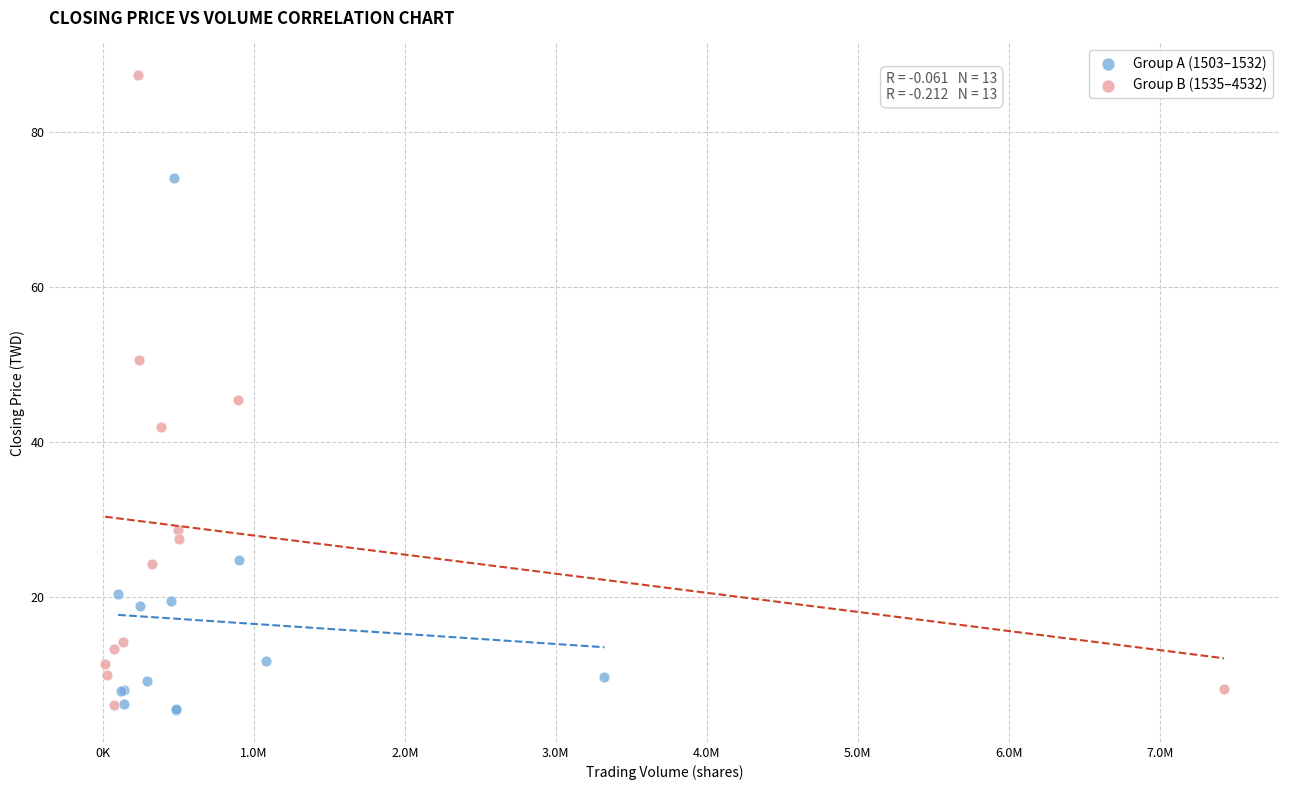

Which series has the largest Y range (max minus min)?

Group B (1535–4532)